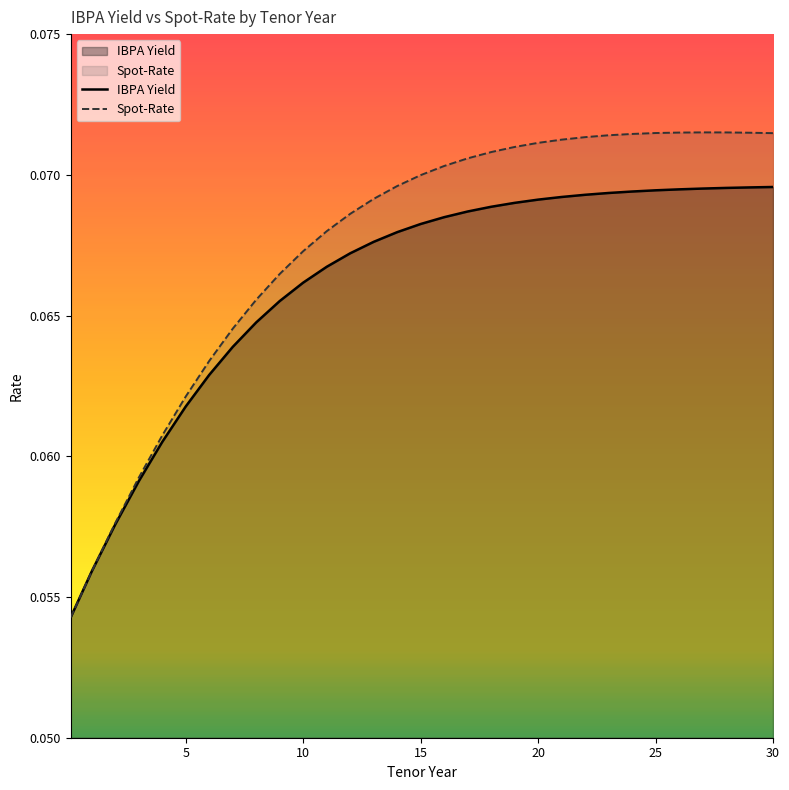

What is the value of the IBPA Yield point at the 7th from the left?

0.1